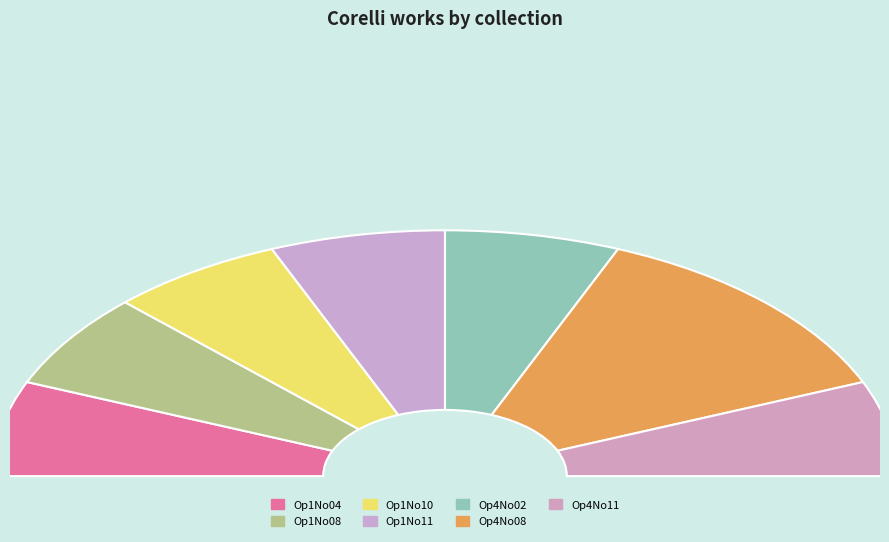

What percentage is NOT represented by Op1No04?

87.5%